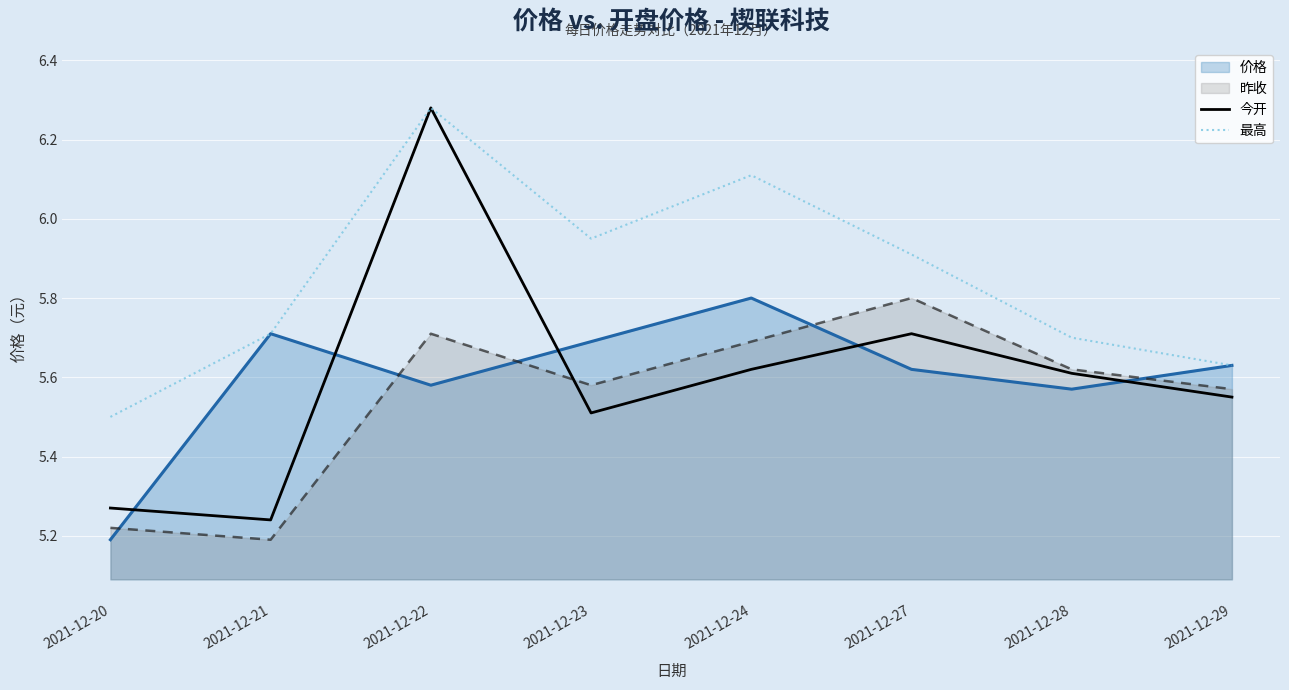

What is the difference between the maximum and minimum values in the 今开 series?

1.0